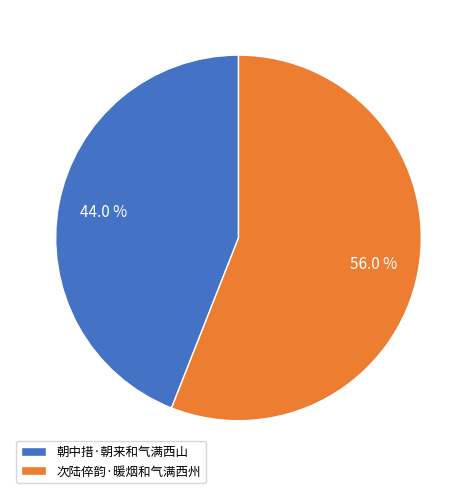

How many slices are in this pie chart?

2